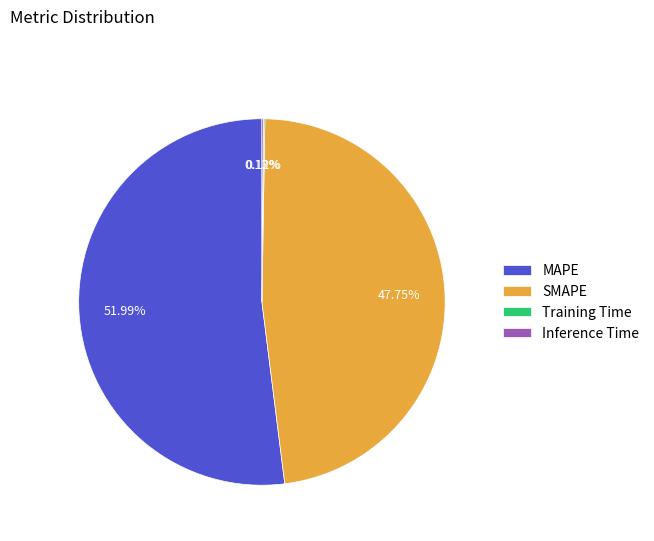

Which category has the biggest portion of the pie?

MAPE